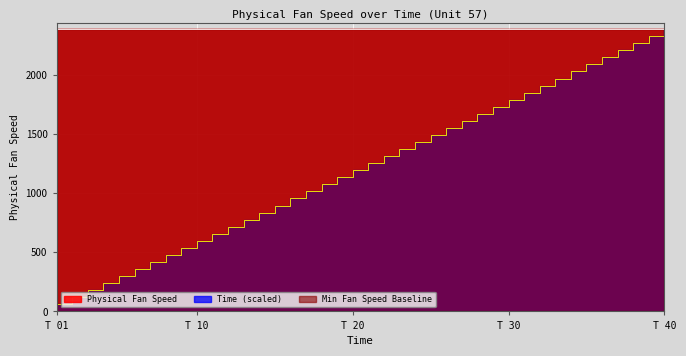

Is the value of Physical Fan Speed at 28 greater than the value of Time at 9?

Yes